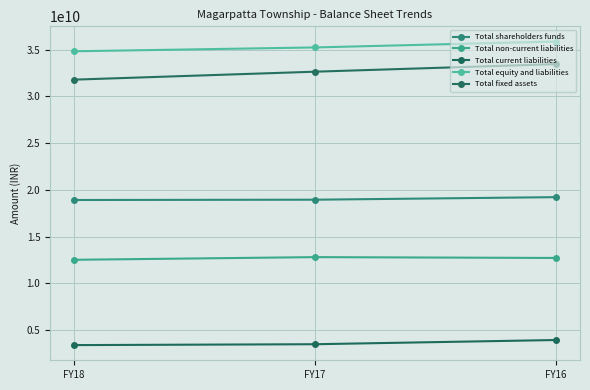

List the series in order of their peak value, lowest first.

Total current liabilities, Total non-current liabilities, Total shareholders funds, Total fixed assets, Total equity and liabilities